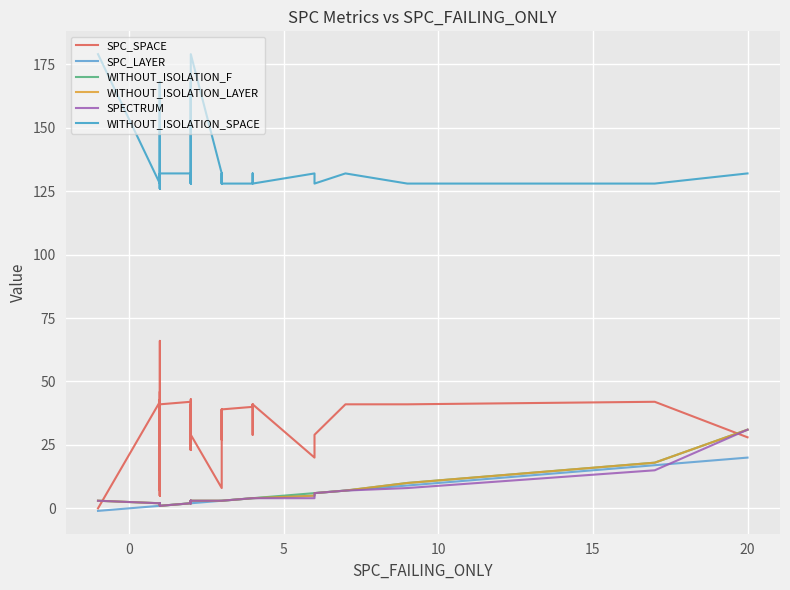

Does the chart display data point markers on the line(s)?

No